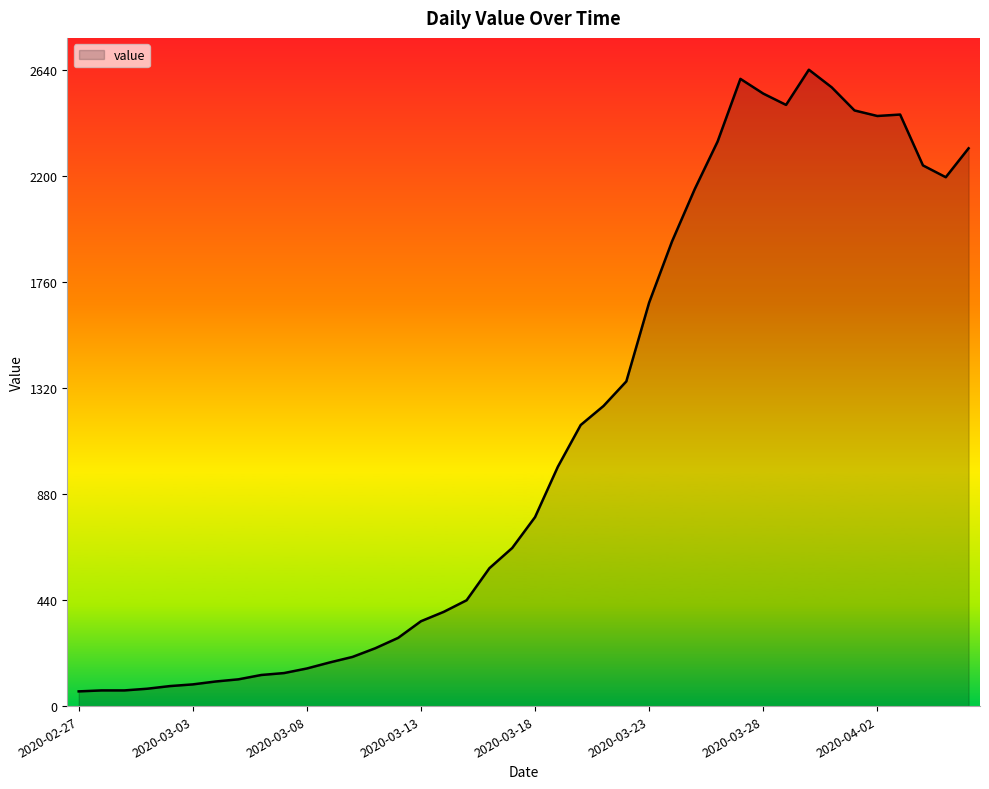

How many values are below 784?

20